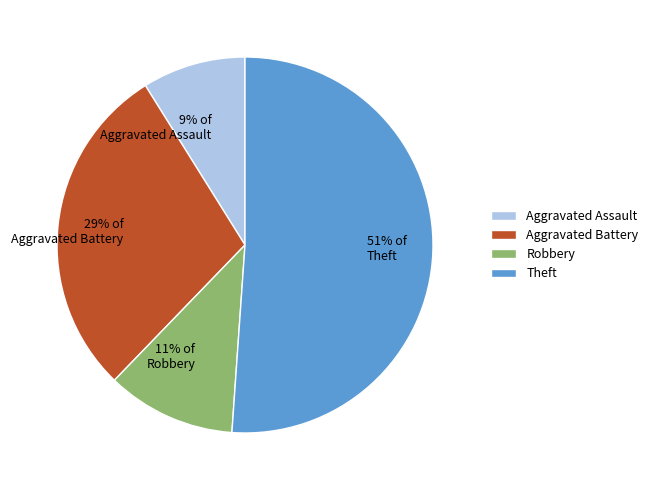

The Aggravated Battery slice represents 29% of the pie. True or false?

True